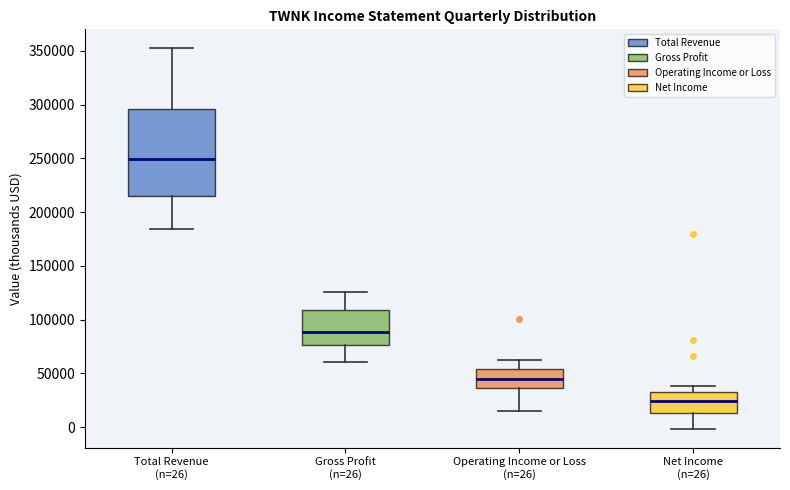

Reading left to right, read every box against the y-axis: the position of its median line, the range the box covers, and the ends of its whiskers. The values are not printed on the chart, so give them approximately, as read against the axis.

Total Revenue (n=26): median 250000, box 215000 to 295000, whiskers 185000 to 350000
Gross Profit (n=26): median 90000, box 75000 to 110000, whiskers 60000 to 125000
Operating Income or Loss (n=26): median 45000, box 35000 to 55000, whiskers 15000 to 60000
Net Income (n=26): median 25000, box 15000 to 35000, whiskers 0 to 40000